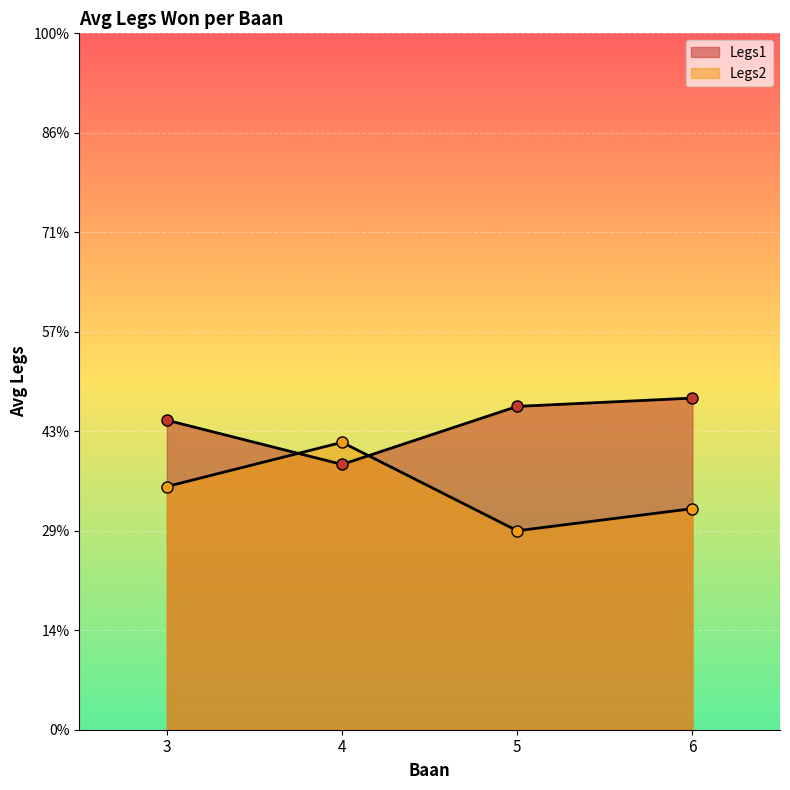

True or false: Legs1 and Legs2 intersect in this chart.

True